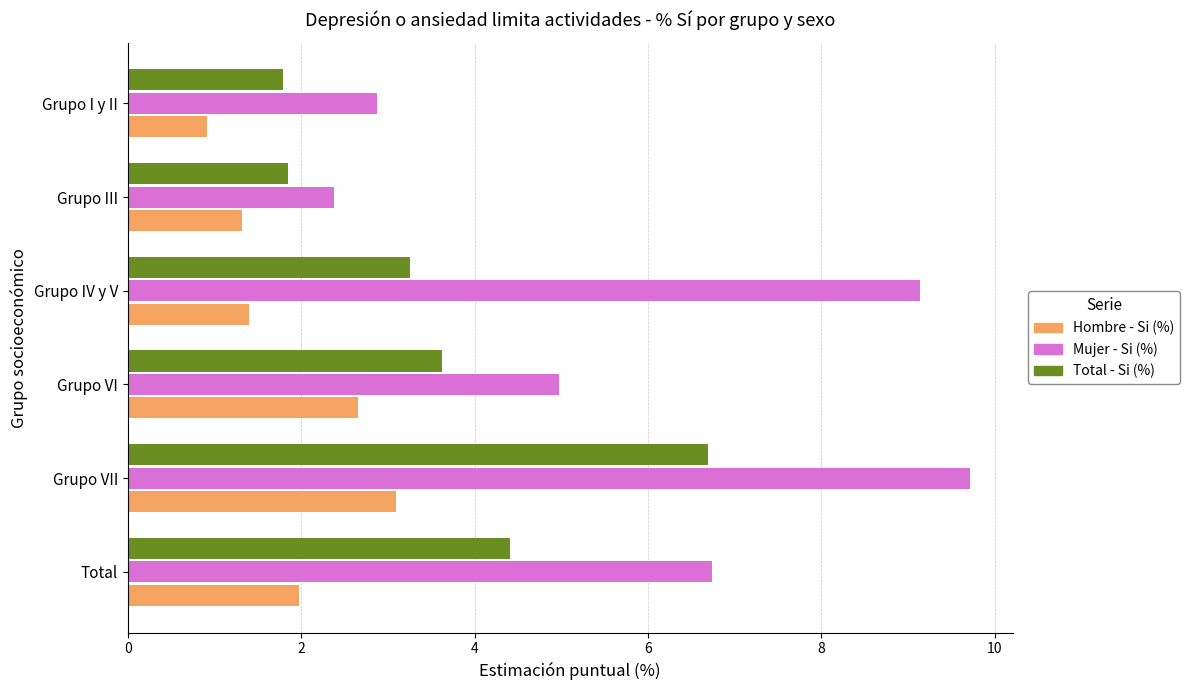

What value does the Hombre - Si (%) series have at Grupo VII?

3.1